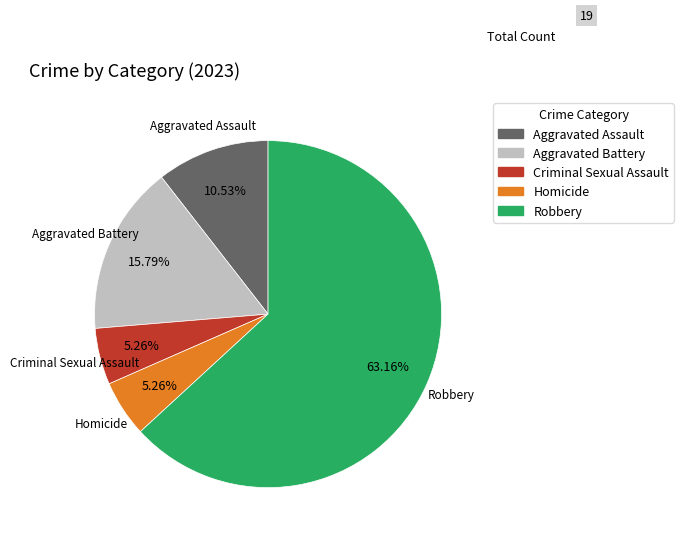

To the nearest percent, what is the combined percentage of Aggravated Battery and Aggravated Assault?

26%